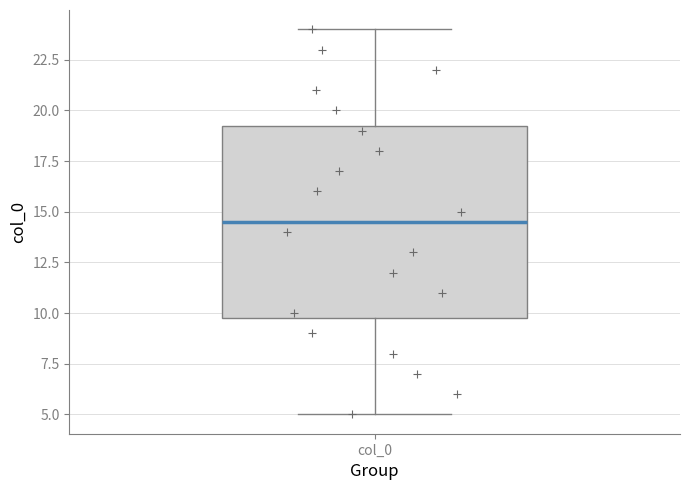

Transcribe this box plot: give where the median line is, the range the box spans, and where the two whiskers end, as read against the y-axis. The values are not printed on the chart, so give them approximately, as read against the axis.

median 14.5, box 10.0 to 19.5, whiskers 5.0 to 24.0